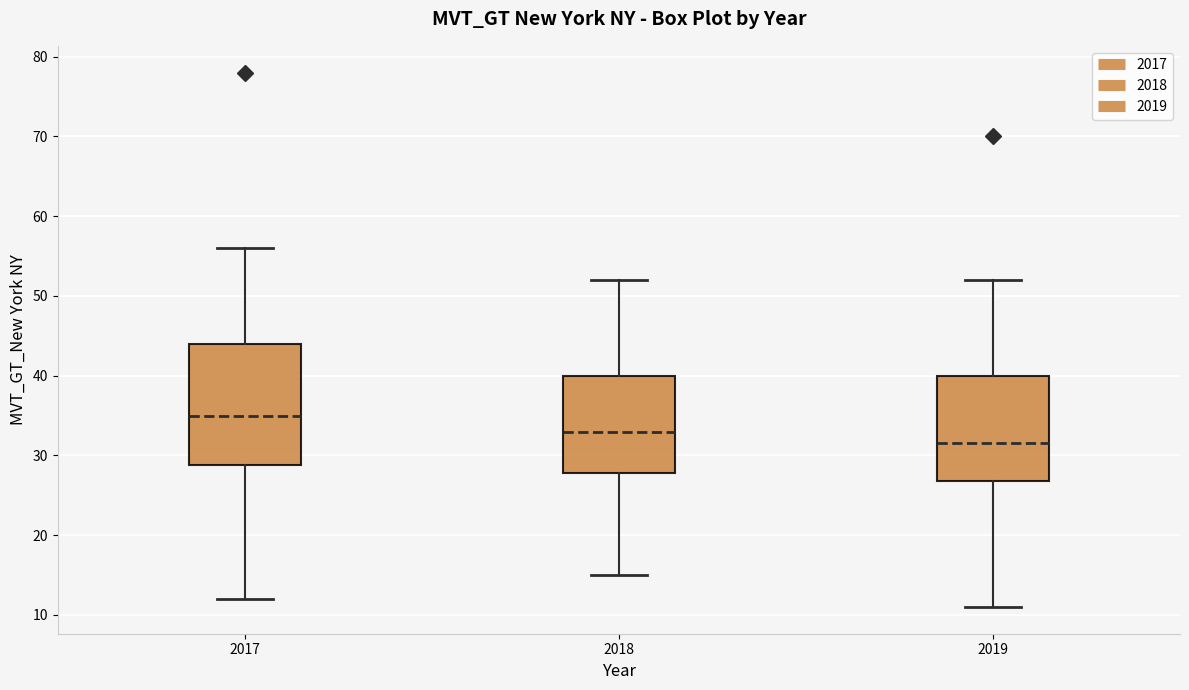

Which box is the tallest, from its lower edge to its upper edge?

2017